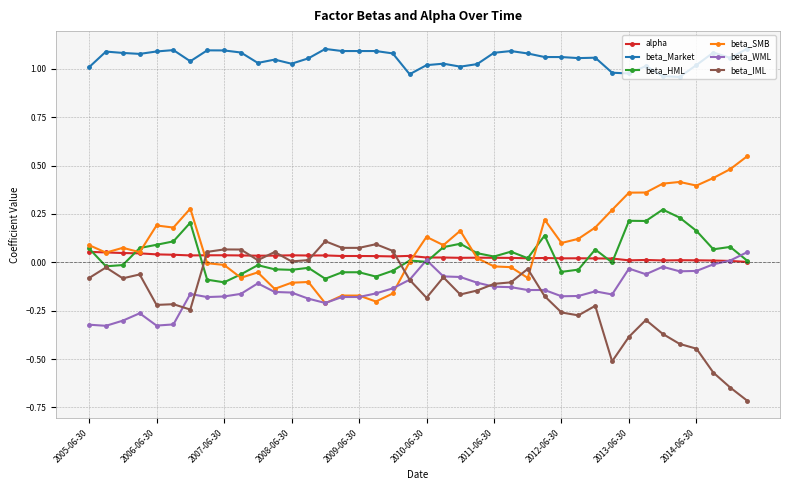

True or false: beta_Market and beta_WML intersect in this chart.

False